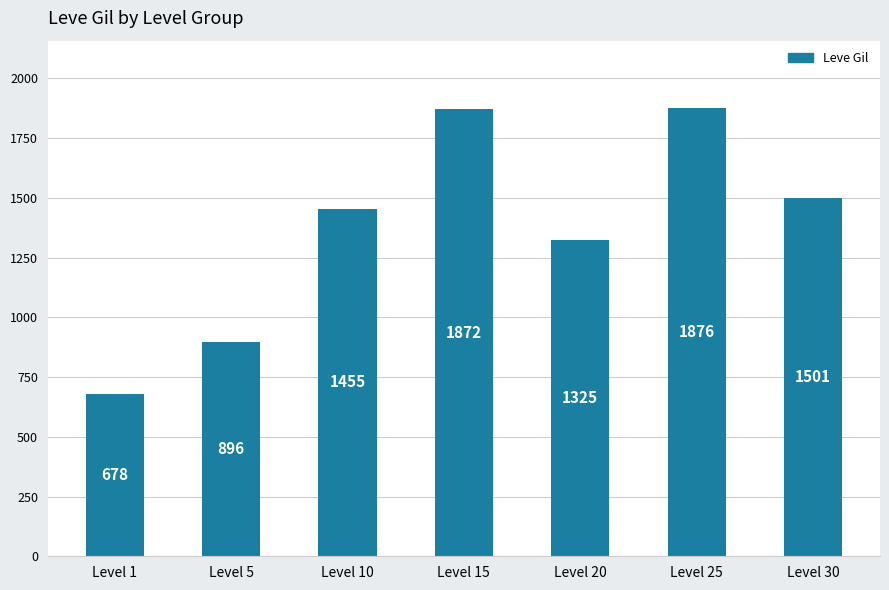

Reading right to left, what are all the values shown in this chart?

Level 30=1501	Level 25=1876	Level 20=1325	Level 15=1872	Level 10=1455	Level 5=896	Level 1=678